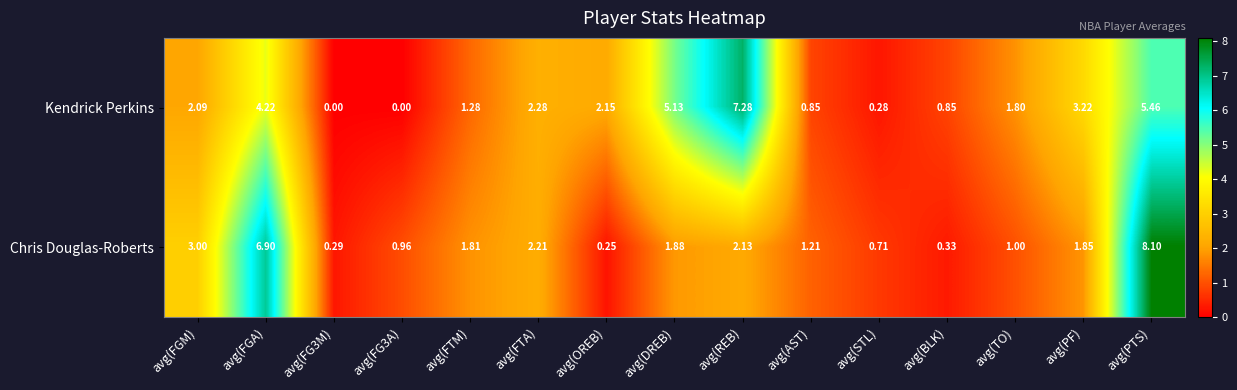

At which label does Kendrick Perkins reach its peak?

avg(REB)